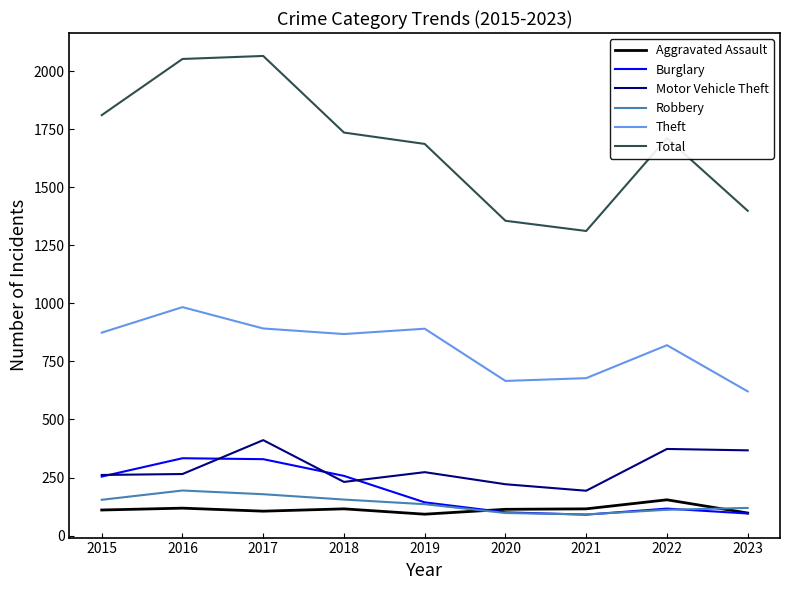

What is the maximum value for Motor Vehicle Theft?

411